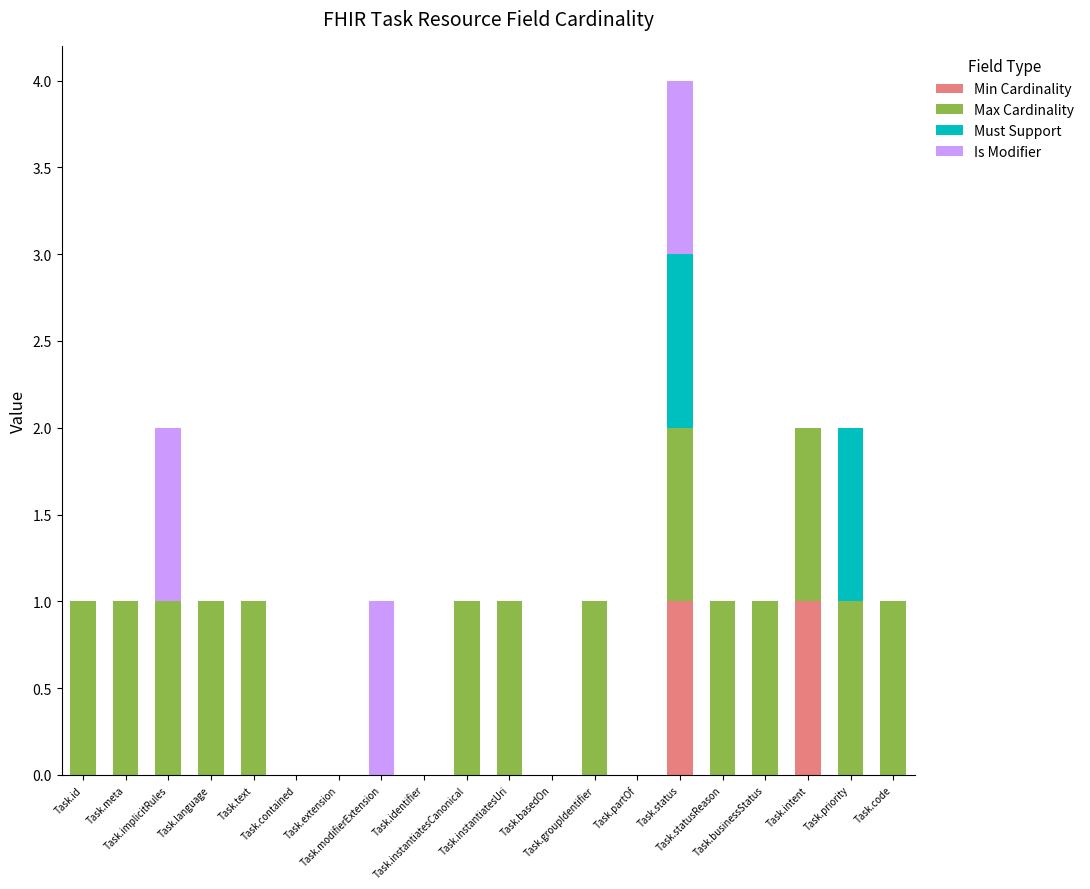

Is it true that Min Cardinality equals 0 at Task.contained?

True